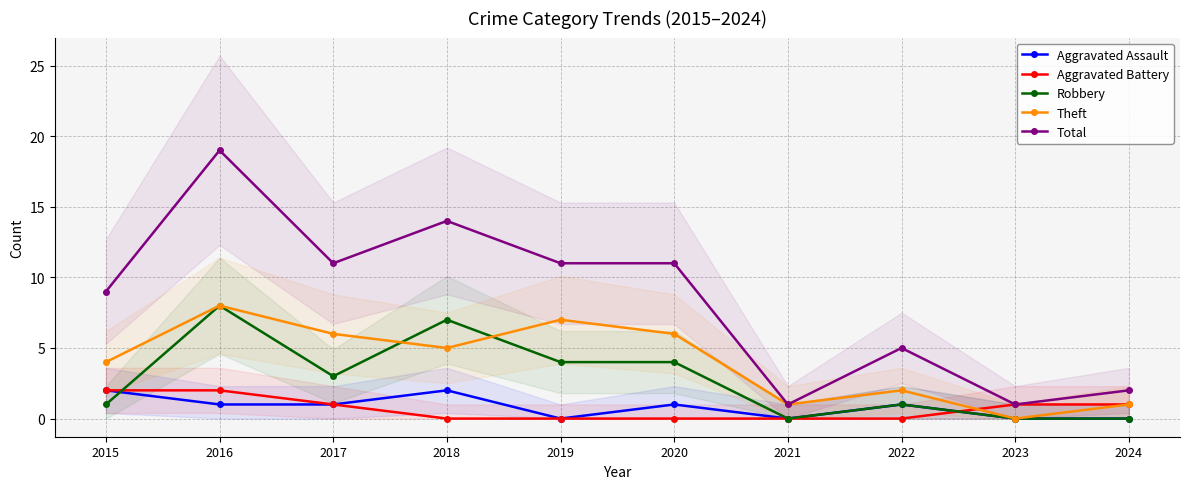

What is the difference between the maximum and minimum values in the Aggravated Assault series?

2